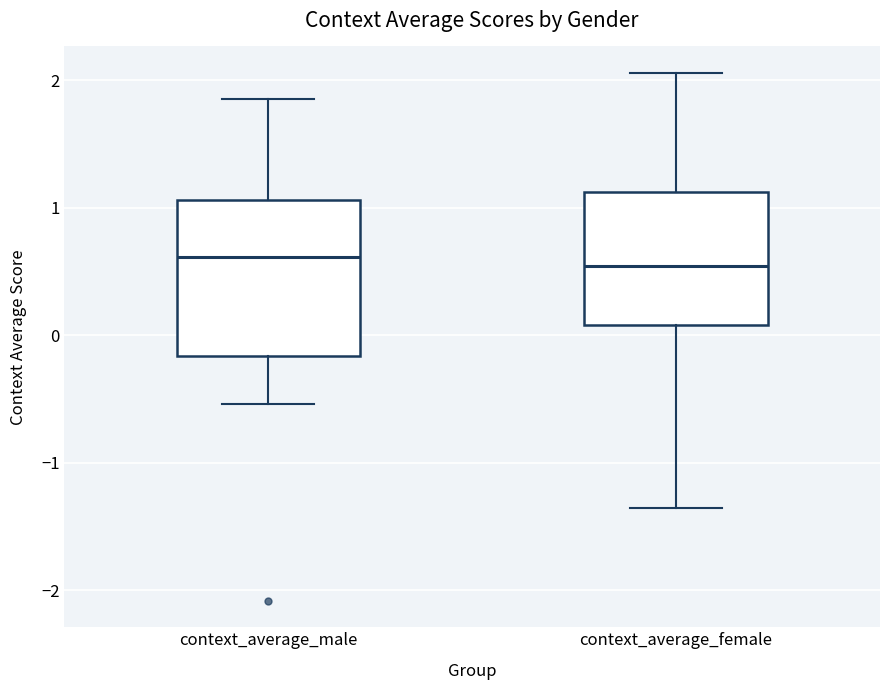

Reading left to right, read every box against the y-axis: the position of its median line, the range the box covers, and the ends of its whiskers. The values are not printed on the chart, so give them approximately, as read against the axis.

context_average_male: median 0.6, box -0.2 to 1.1, whiskers -0.5 to 1.9
context_average_female: median 0.5, box 0.1 to 1.1, whiskers -1.4 to 2.1